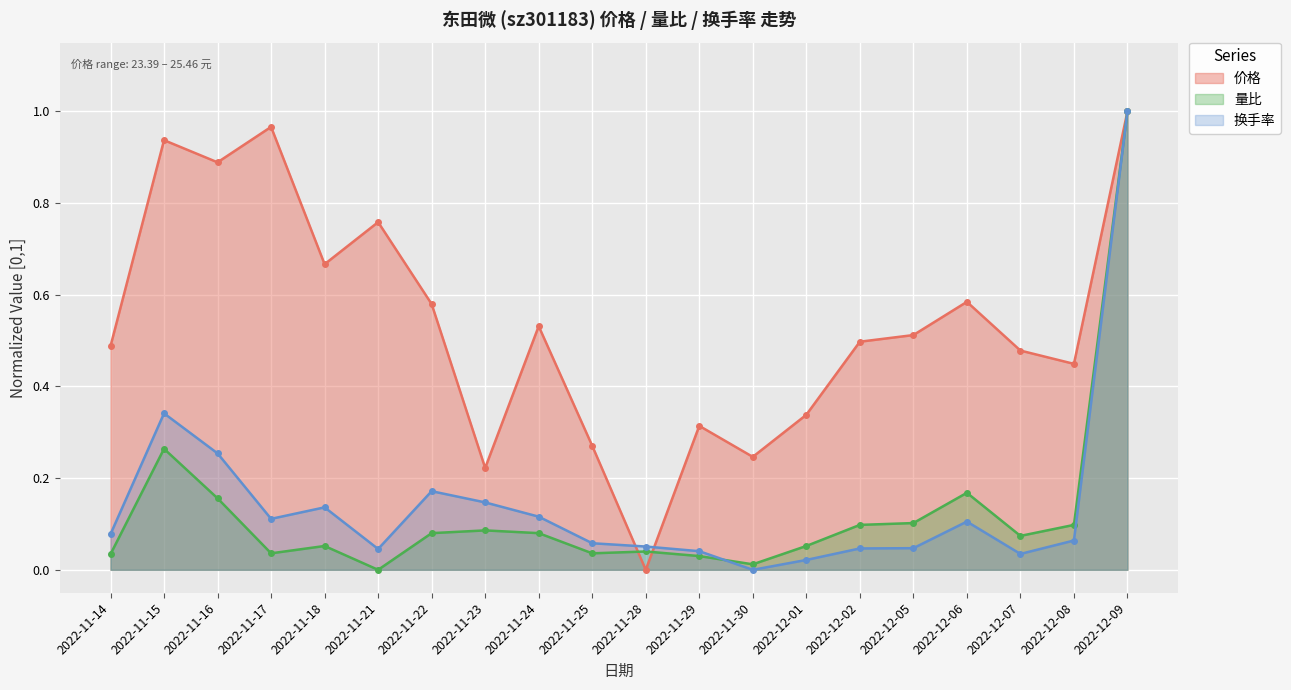

True or false: 价格 has a value of 0.3 at 2022-12-01.

True